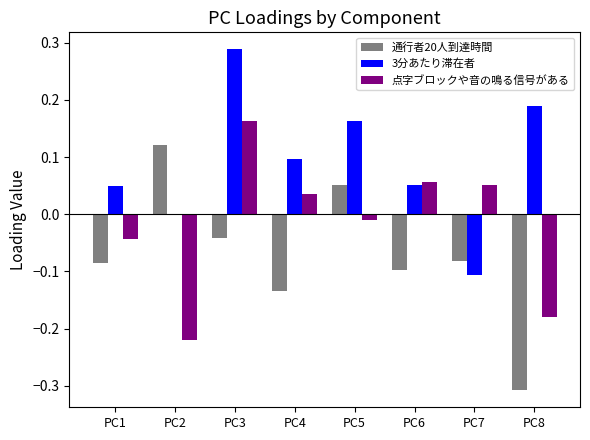

What is the sum of all 3分あたり滞在者 values?

0.7